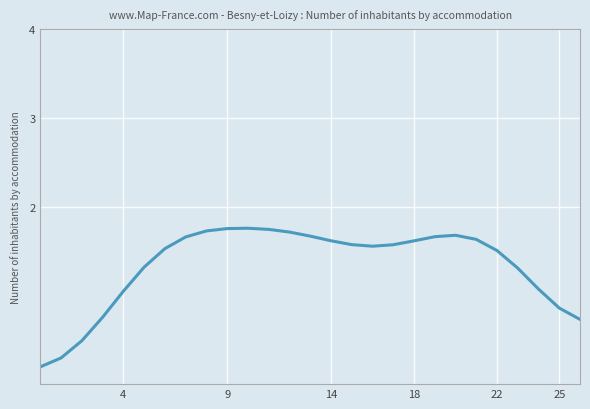

Where does the data first go above 1?

4